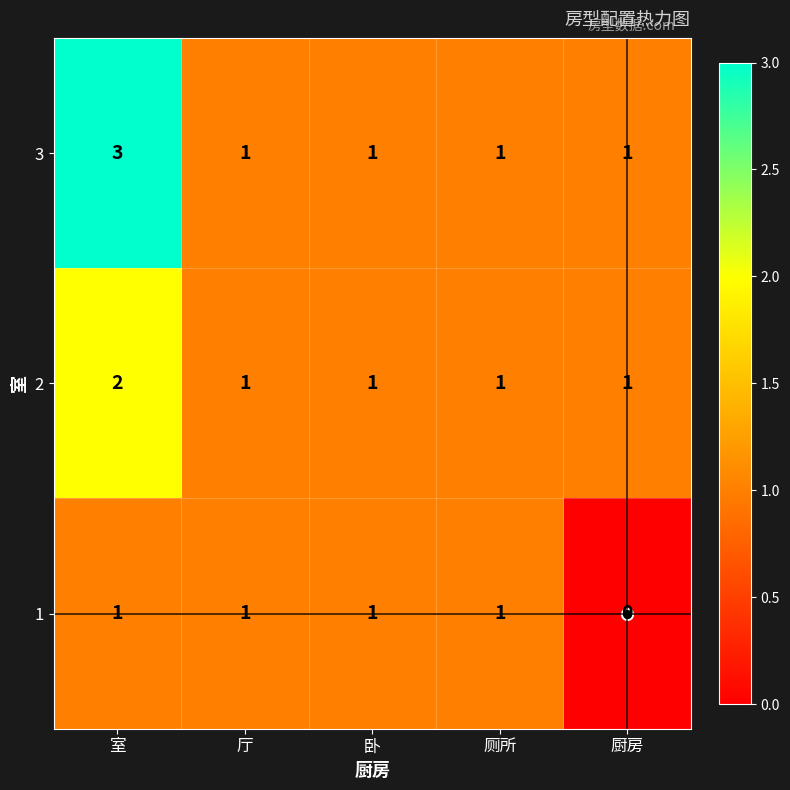

At which category does the chart reach its peak across all series?

室